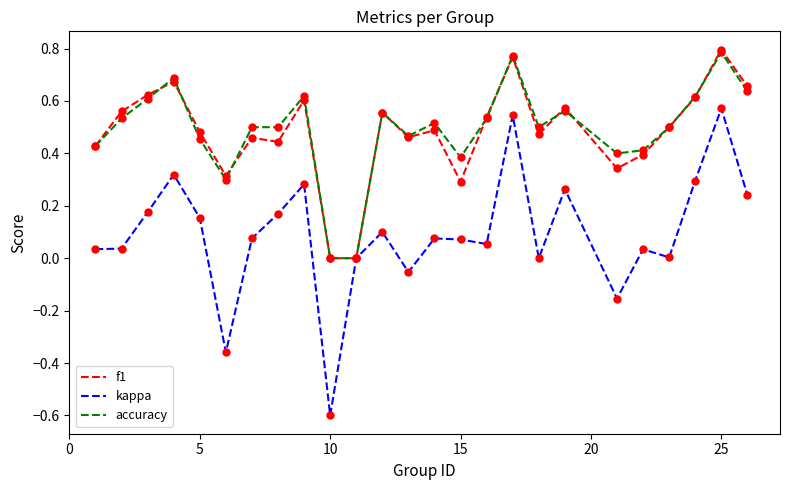

Which series has the largest range (max minus min)?

kappa